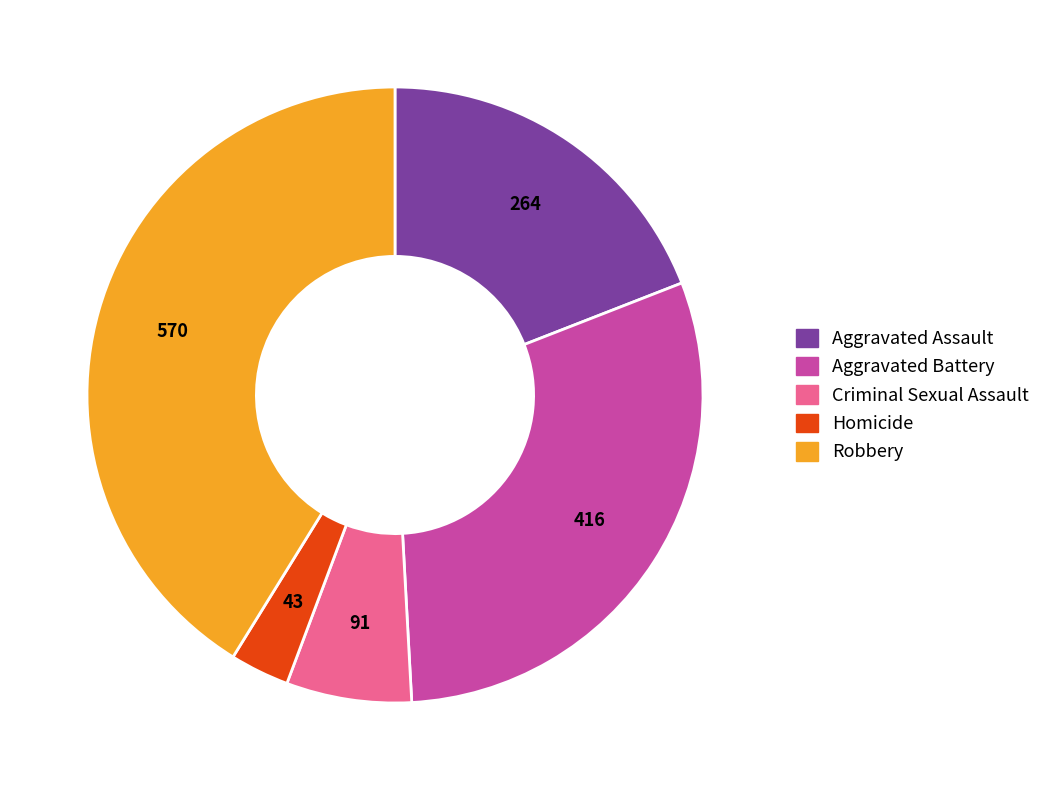

Which has a higher value, Robbery or Aggravated Assault?

Robbery